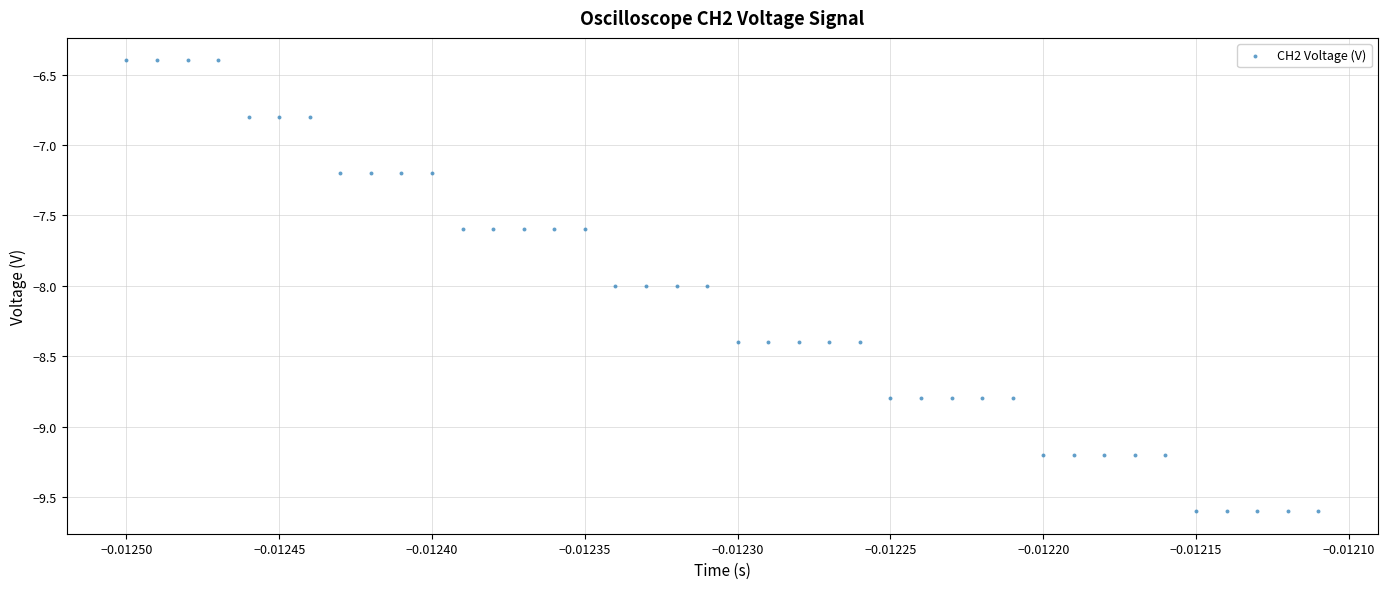

What is the range of Y values (max minus min)?

3.2